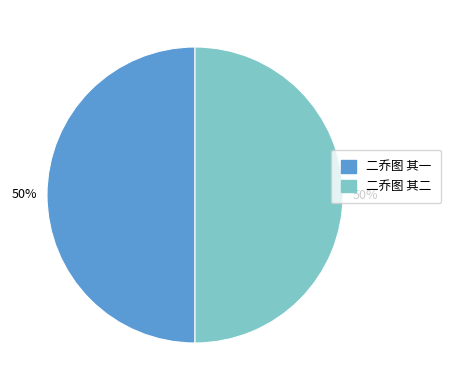

Approximately how many times larger is the value at 二乔图 其一 compared to 二乔图 其二?

1.0